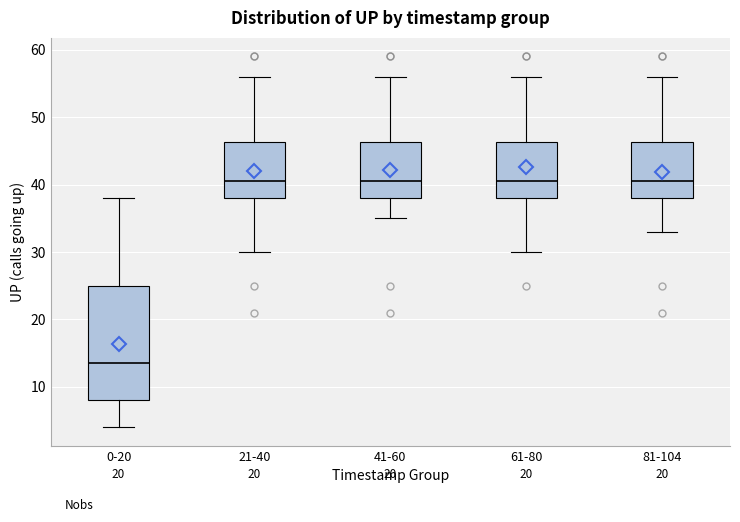

Which box is the tallest, from its lower edge to its upper edge?

0-20